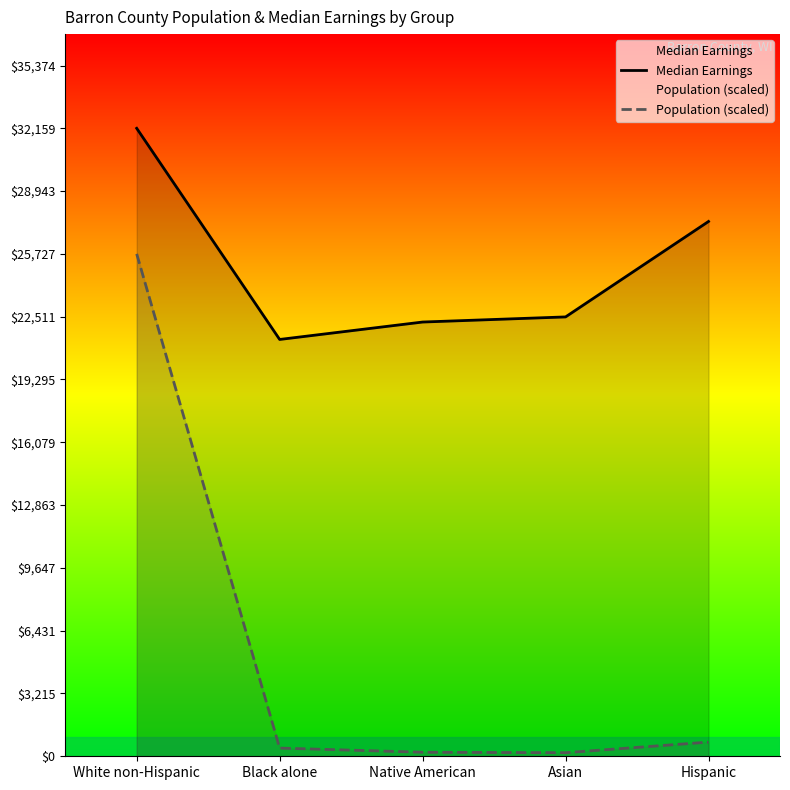

What are all the series names shown in the legend?

Median Earnings, Population (scaled)